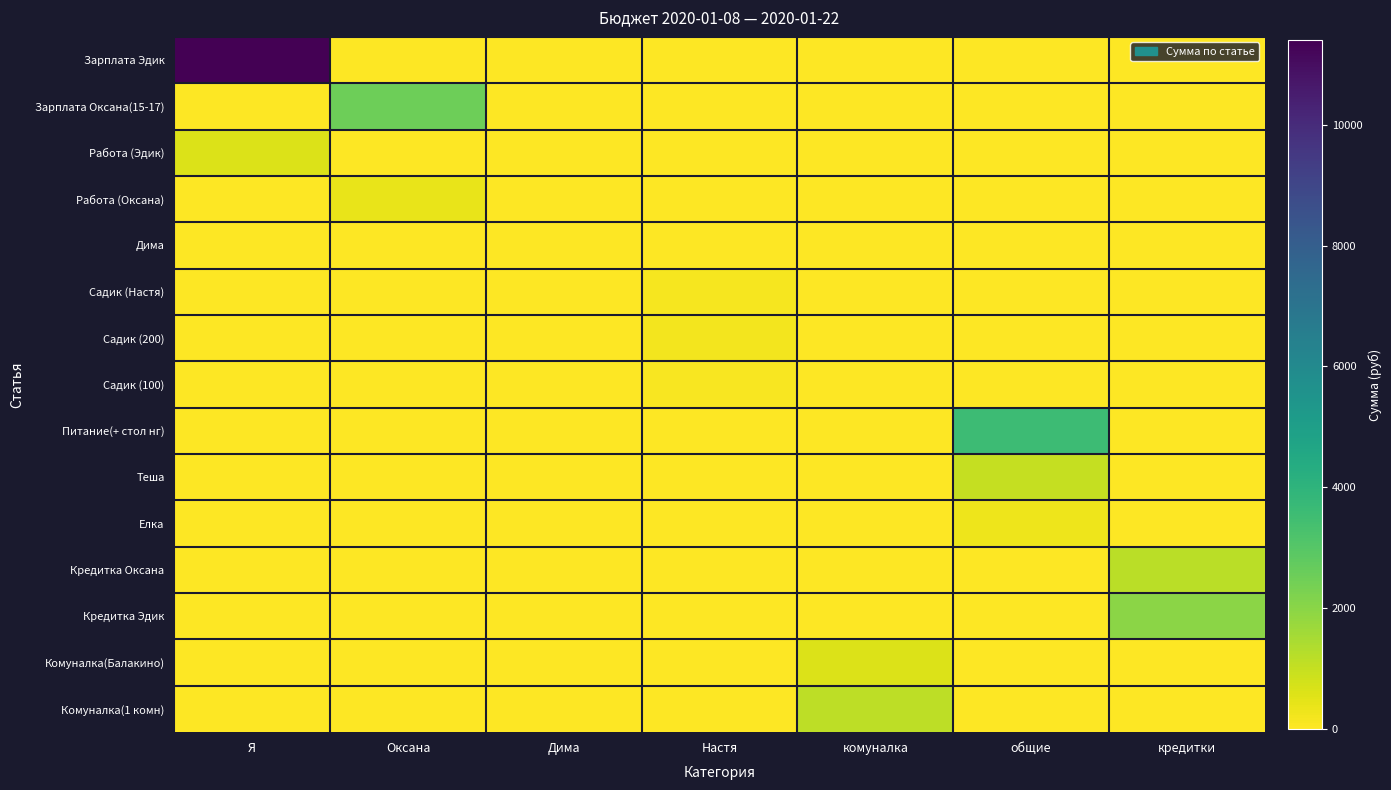

How many categories are shown in the chart?

7